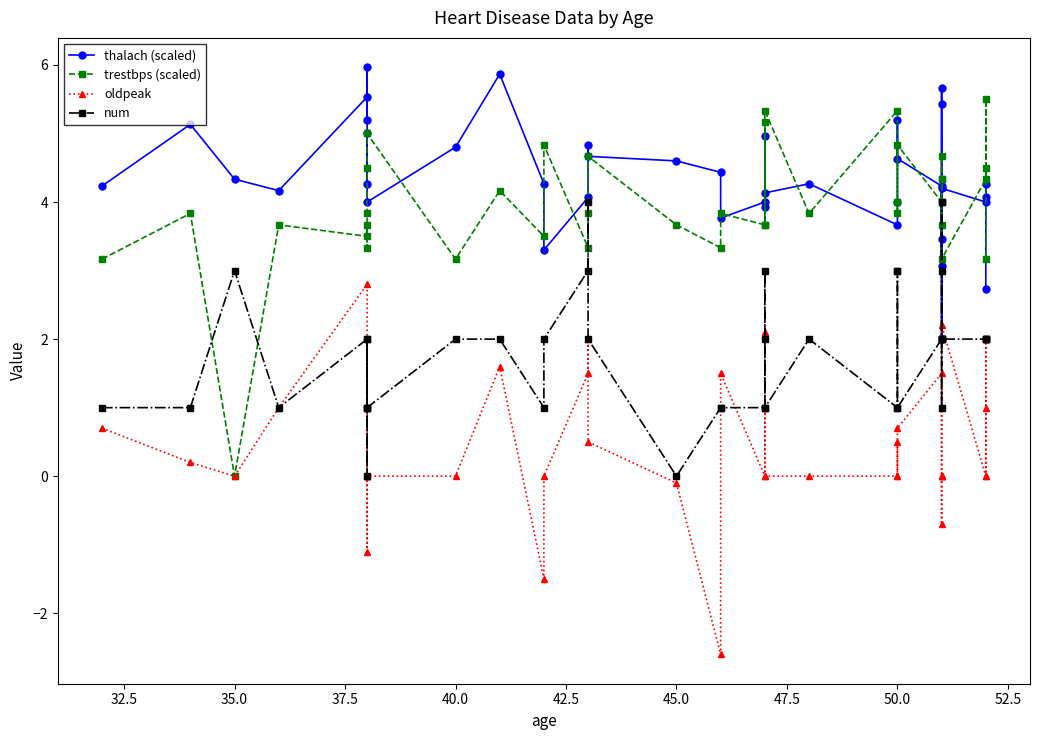

What is the total value across all series at 45.0?

8.2